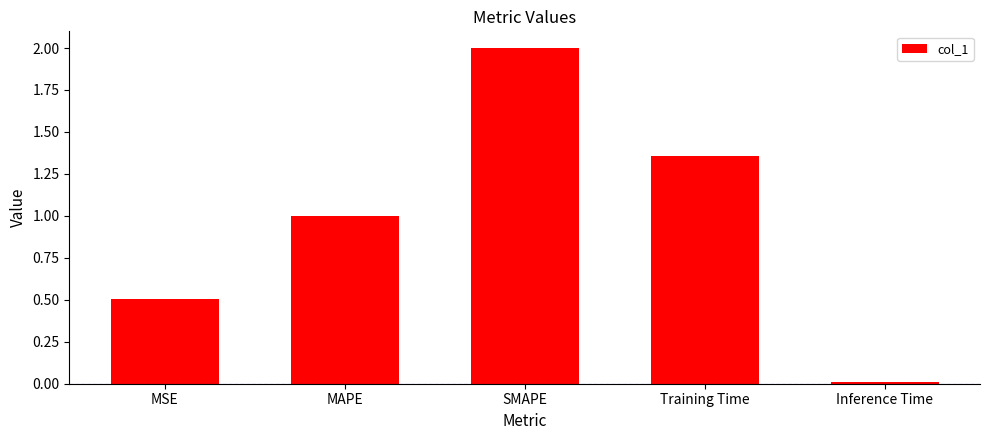

Which label corresponds to the largest value in the chart?

SMAPE